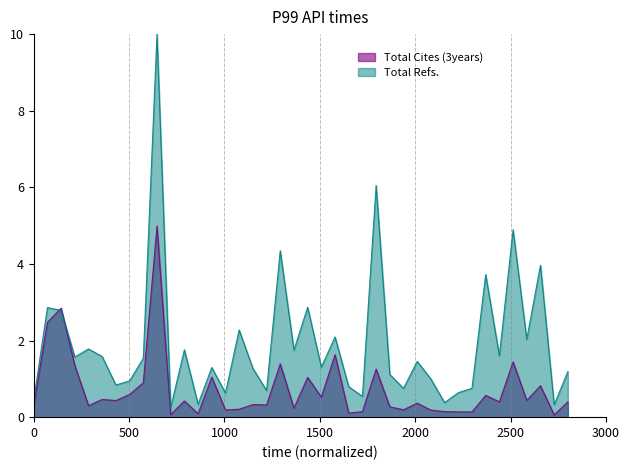

List the series in order of their overall mean, lowest first.

Total Cites (3years), Total Refs.